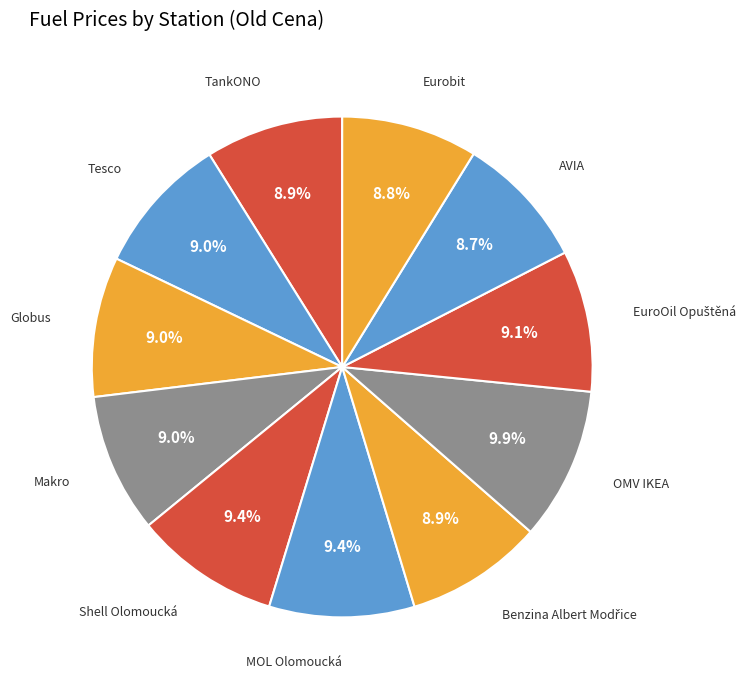

Count the number of slices in the pie.

11